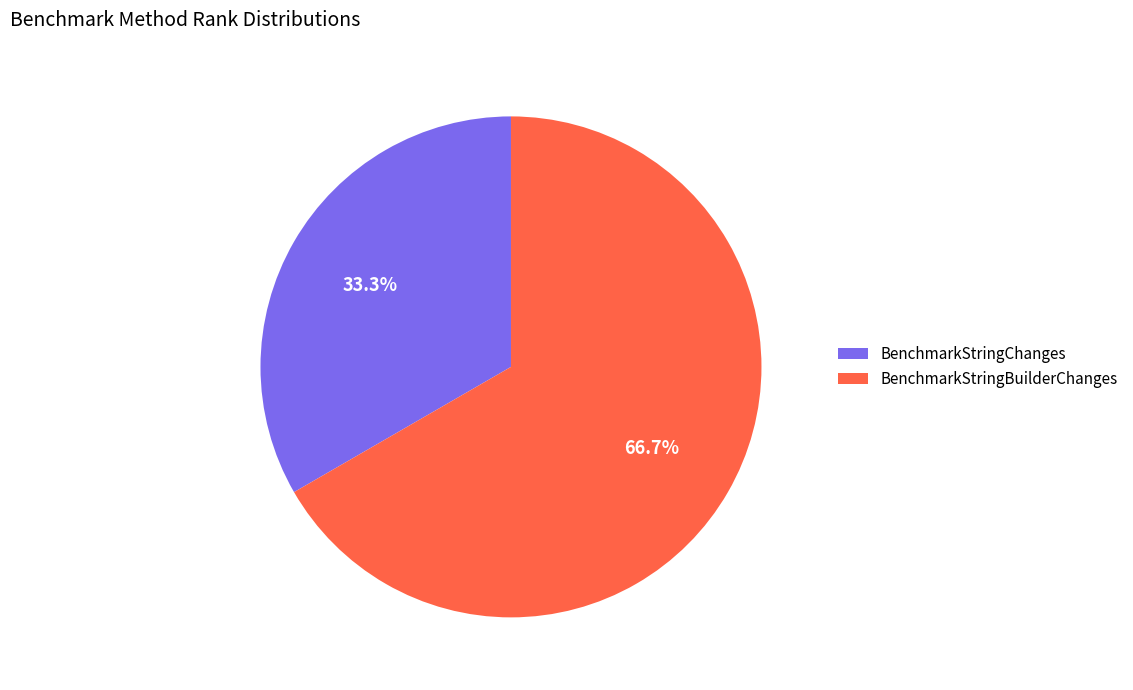

What percentage is the BenchmarkStringChanges slice, to the nearest percent?

33%